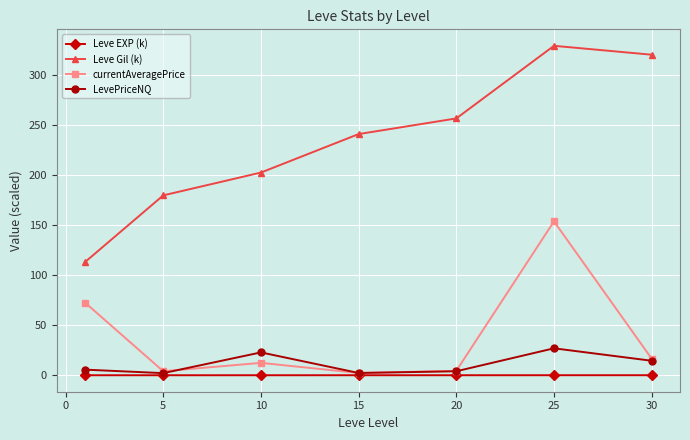

How many values in the Leve Gil (k) series exceed 241?

4